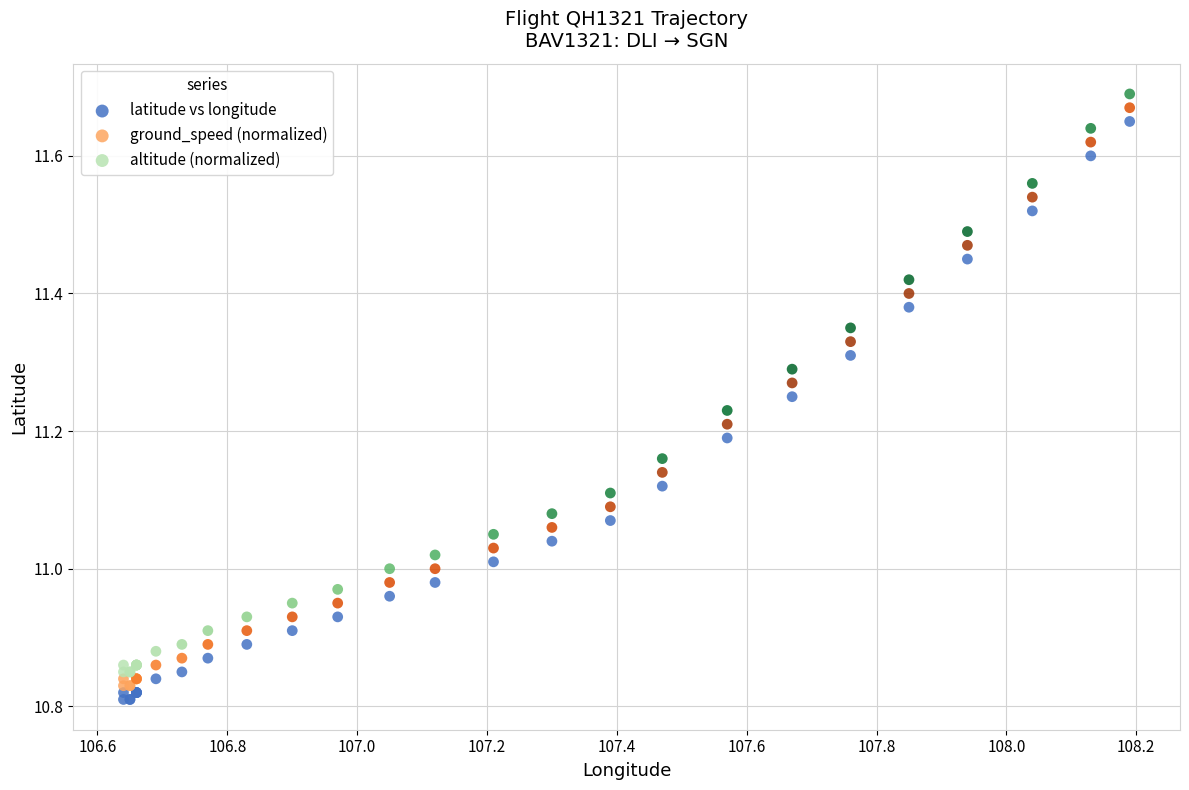

What is the X range (max minus min) for the scatter plot?

1.5